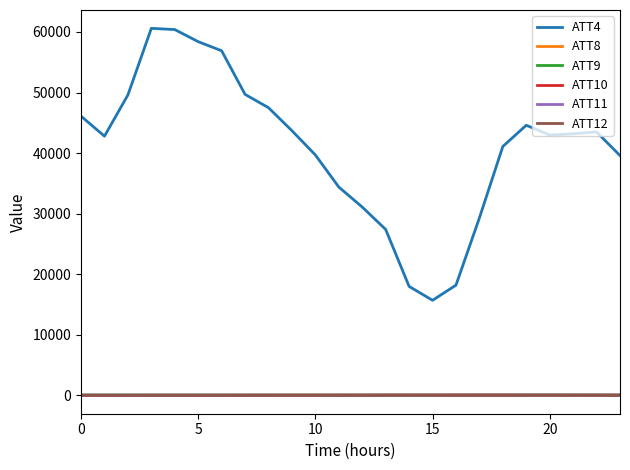

Which series has the largest total across all categories?

ATT4